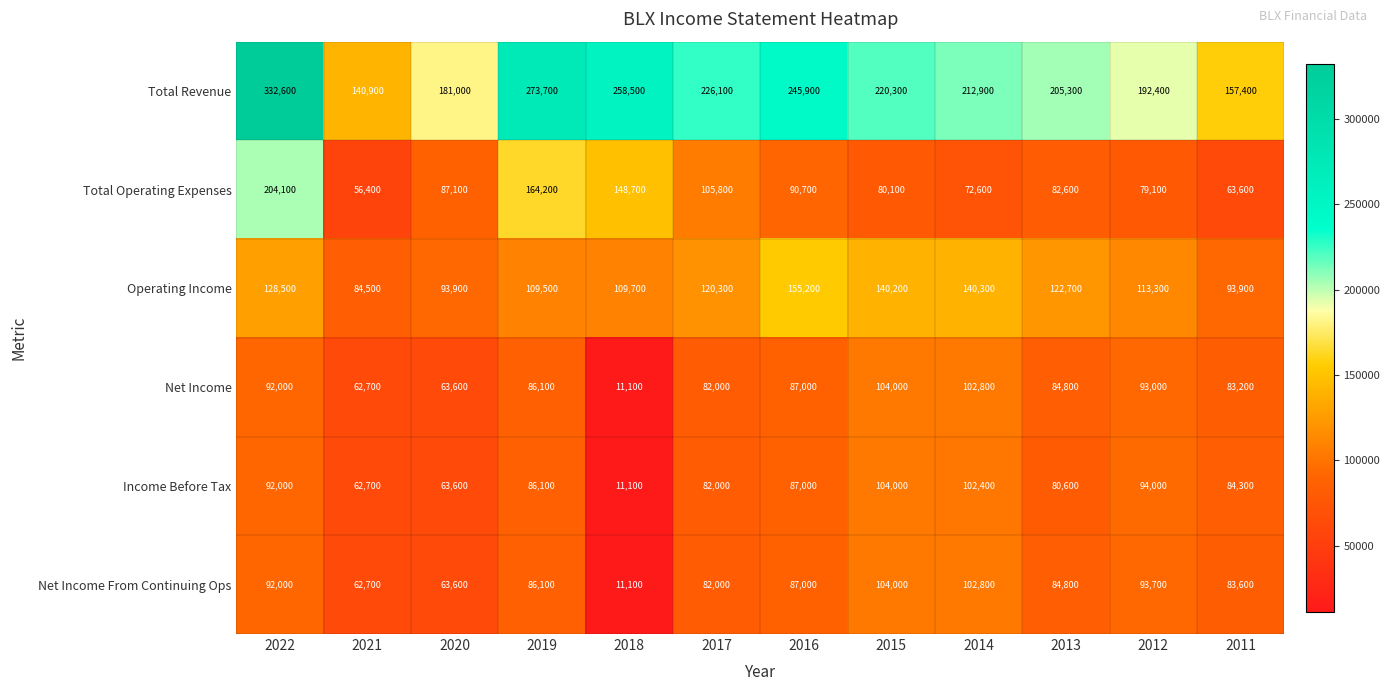

What is the maximum value shown in the chart?

332600